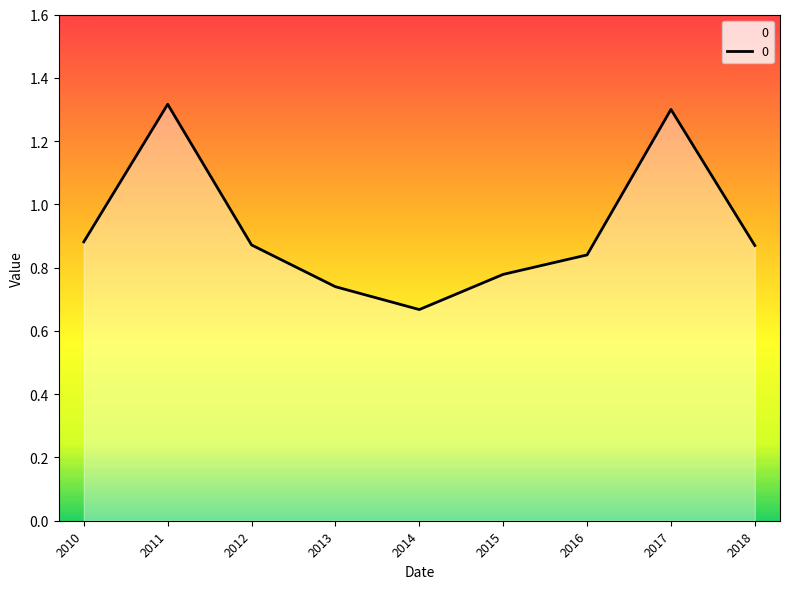

Which label corresponds to the largest value in the chart?

2011